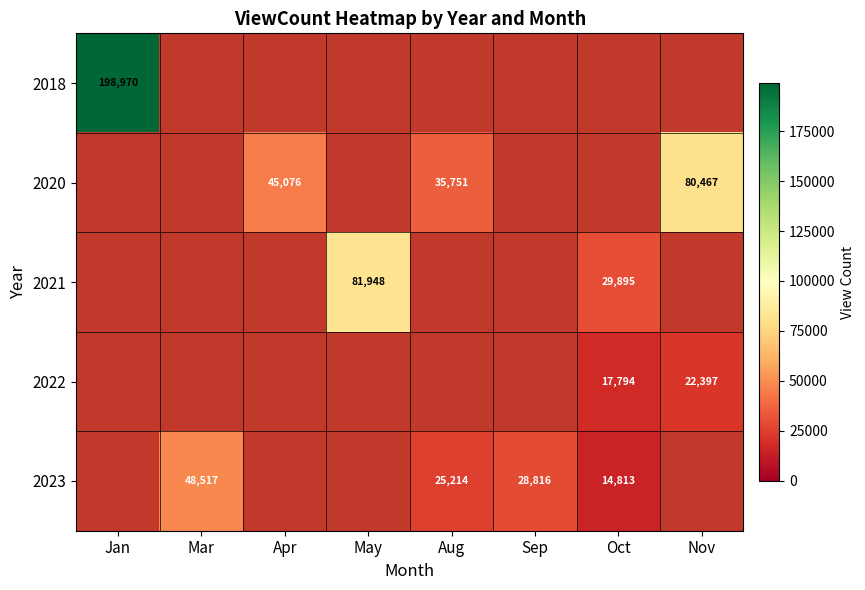

At how many categories does at least one series exceed 62228?

3